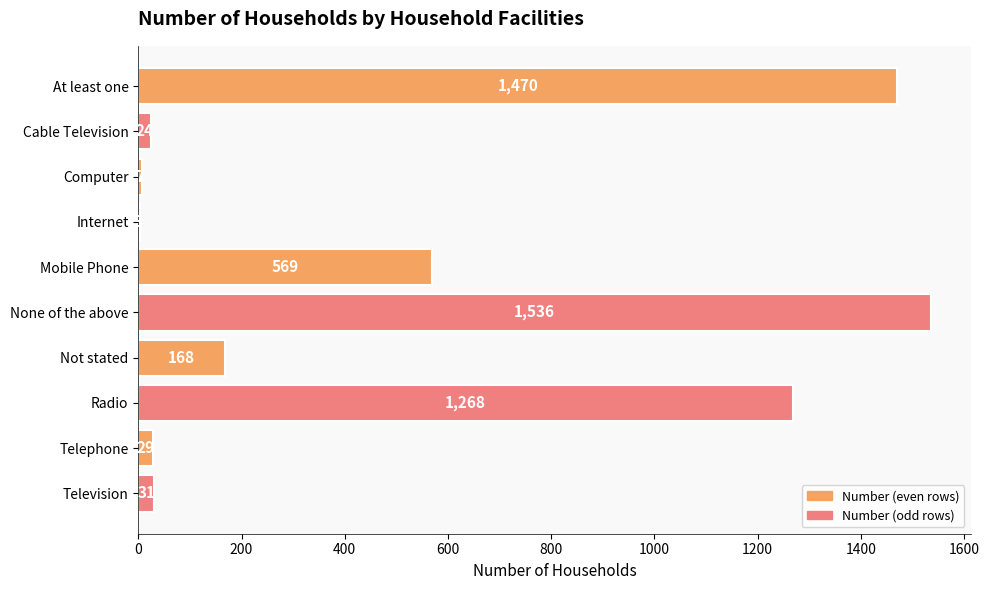

At which category does the chart reach its peak across all series?

None of the above